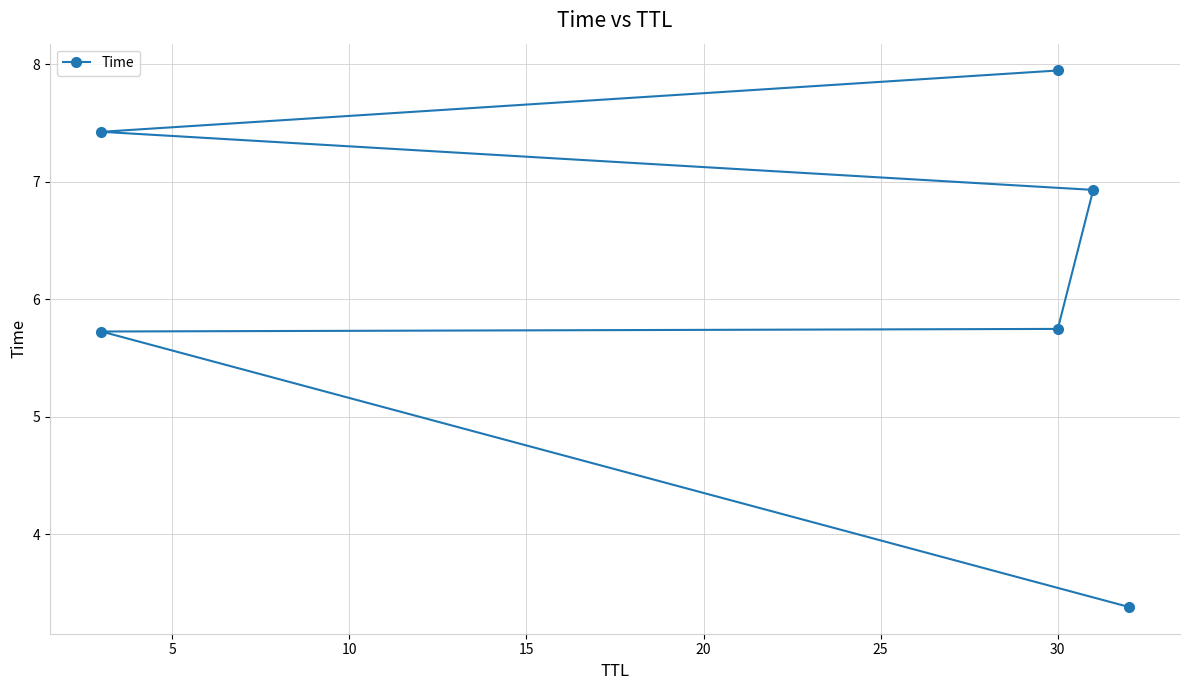

What is the average value?

6.2